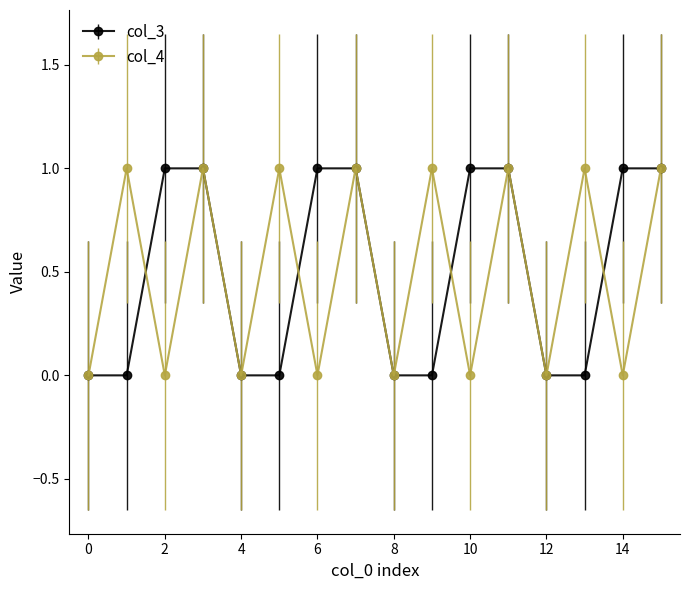

In col_4, how many points are higher than both neighbors (excluding endpoints)?

7